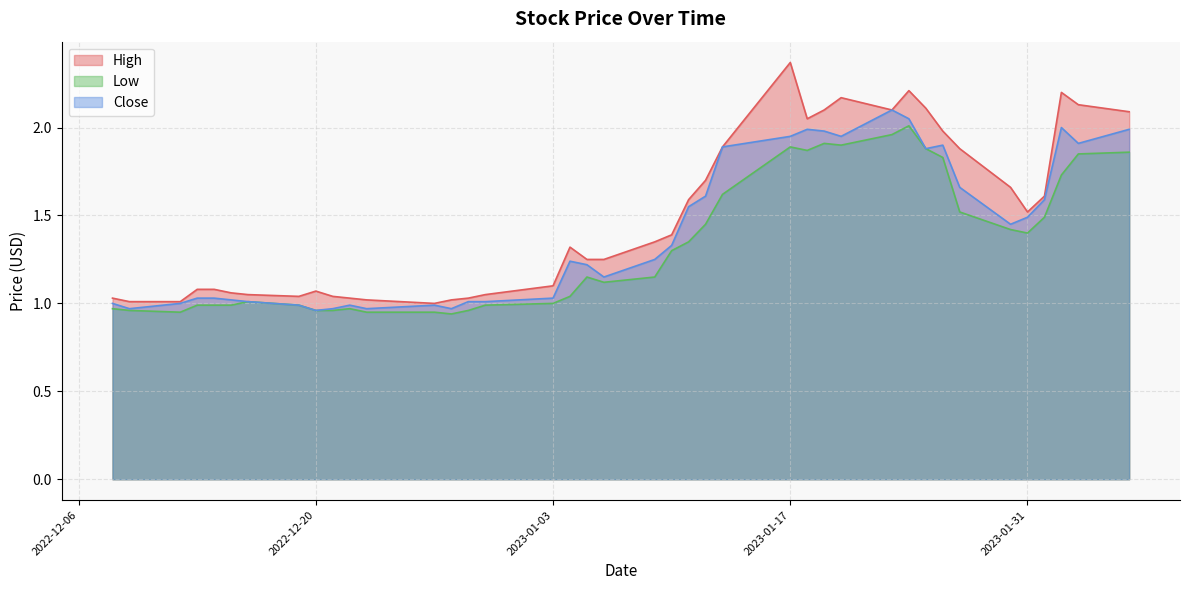

What is the label of the 11th point from the left?

2022-12-22